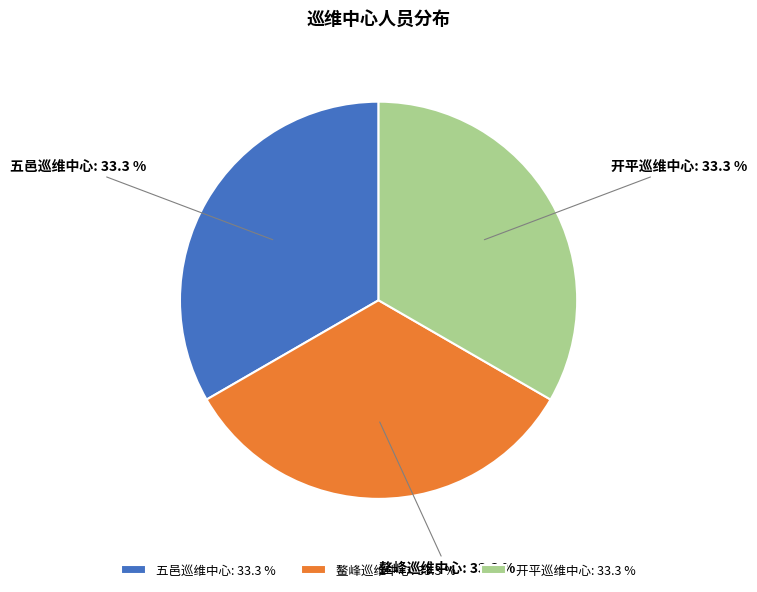

What is the total percentage of 开平巡维中心 and 五邑巡维中心?

66.7%